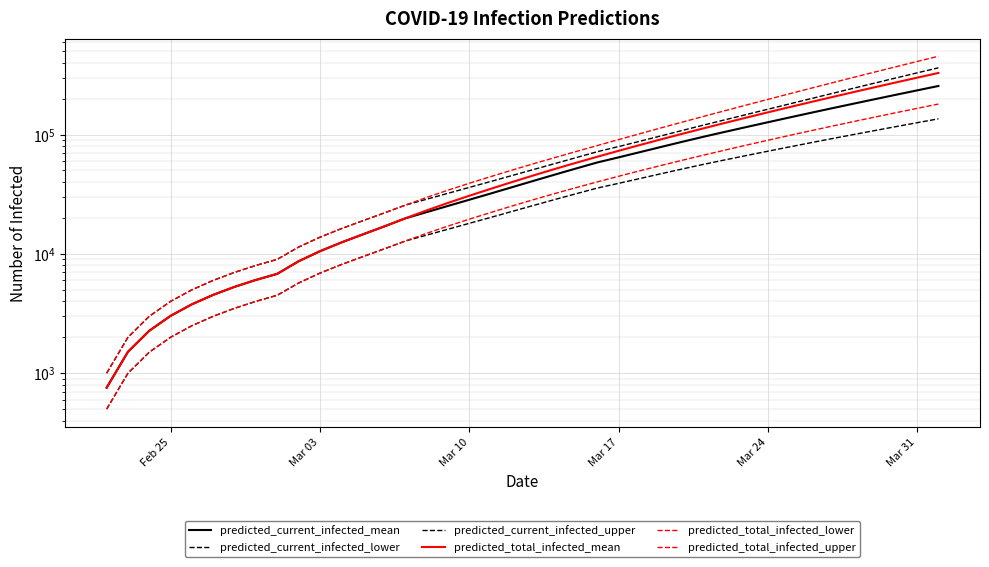

What is the minimum value shown in the chart?

500